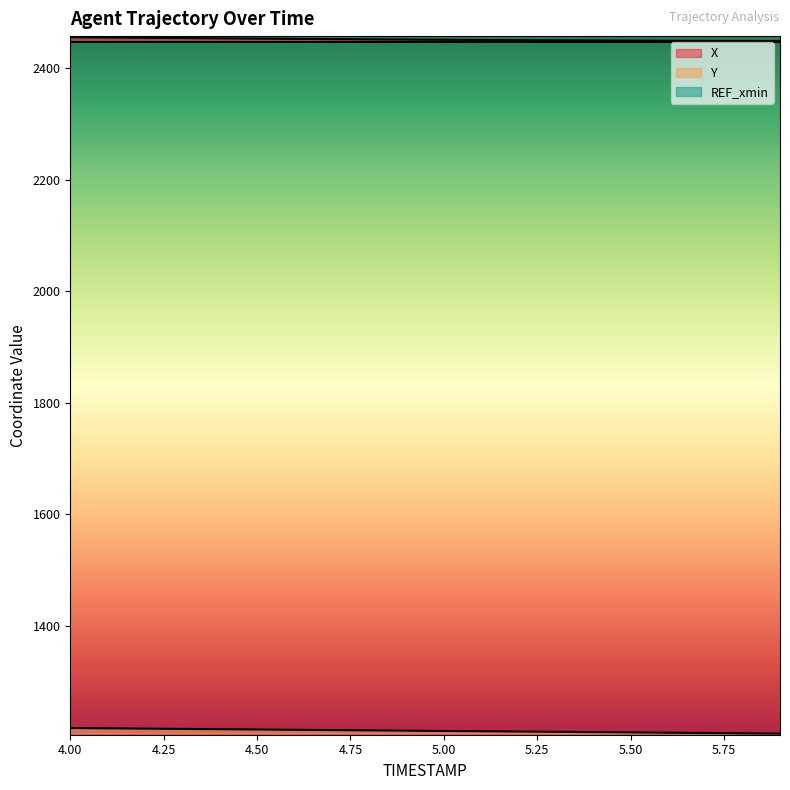

True or false: Y has a value of 1215.6 at 4.2.

True